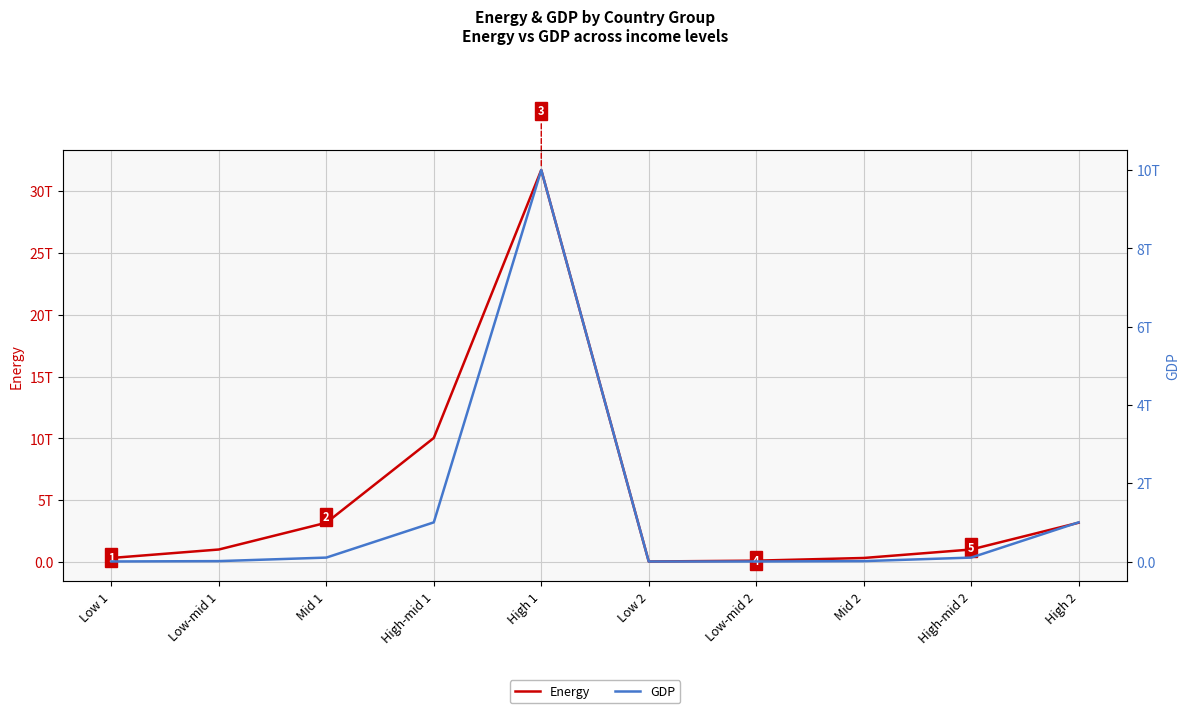

What is the highest value of the Energy series?

31709791983764.6